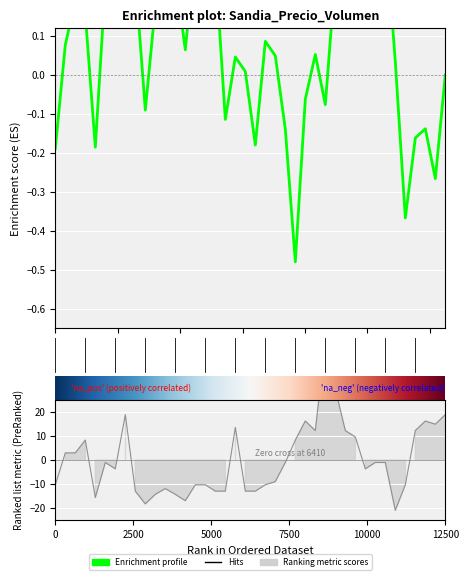

How many values are below zero?

24